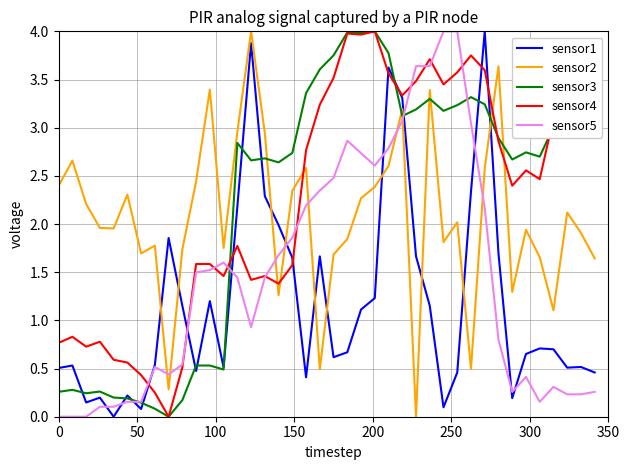

What is the greatest value displayed?

4.0